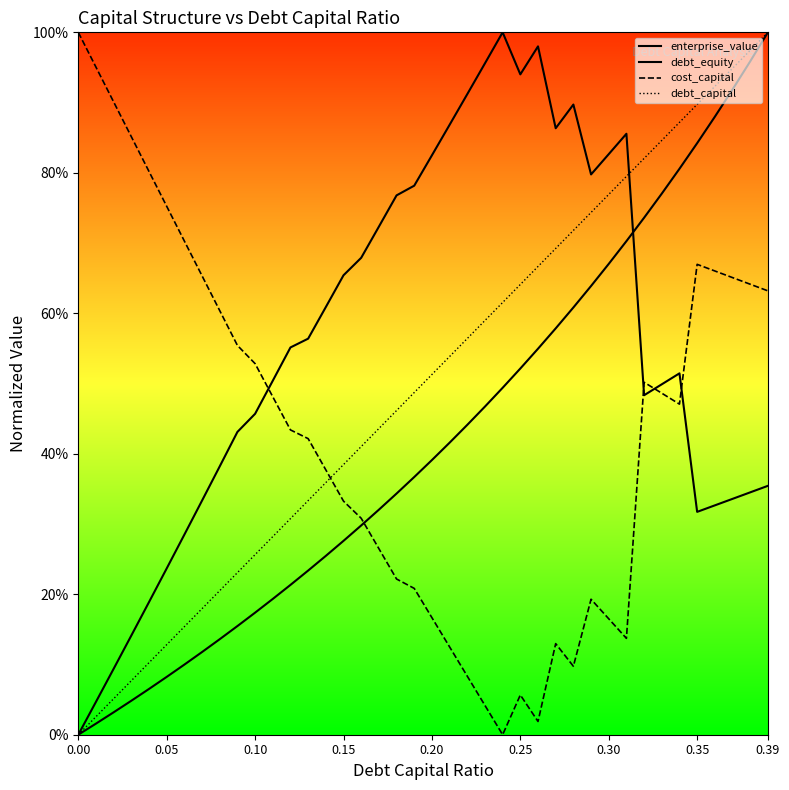

At how many categories does at least one series exceed 0?

40